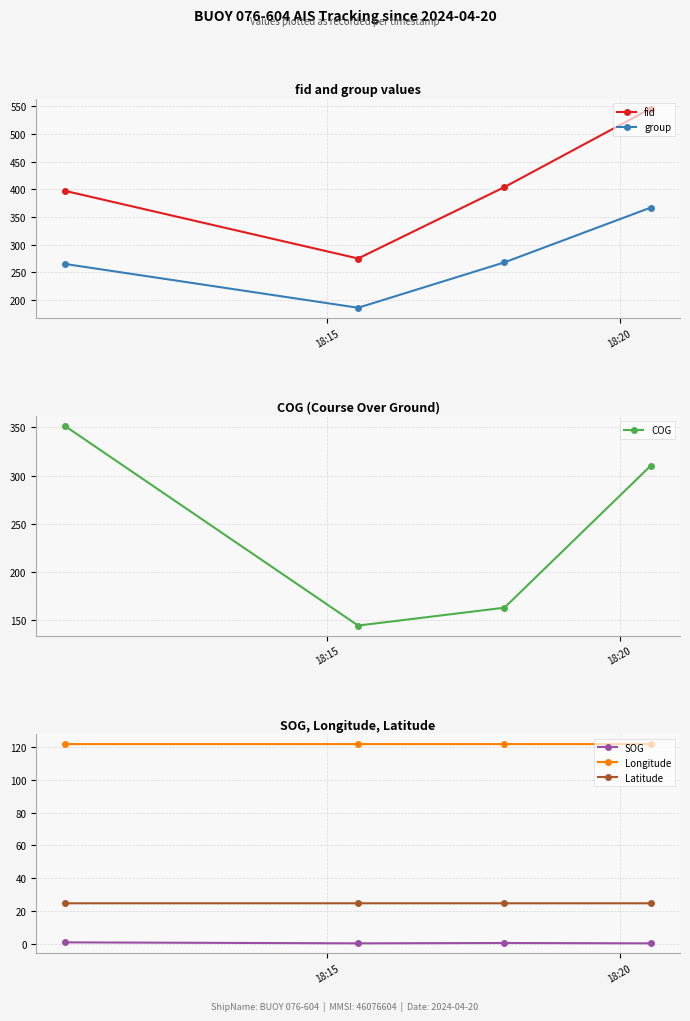

True or false: Latitude has more than 2 interior local peaks.

False